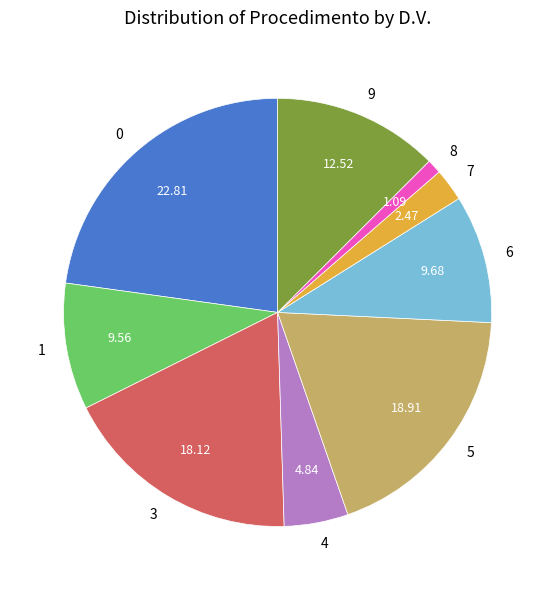

Does 9 represent more than half of the total?

No